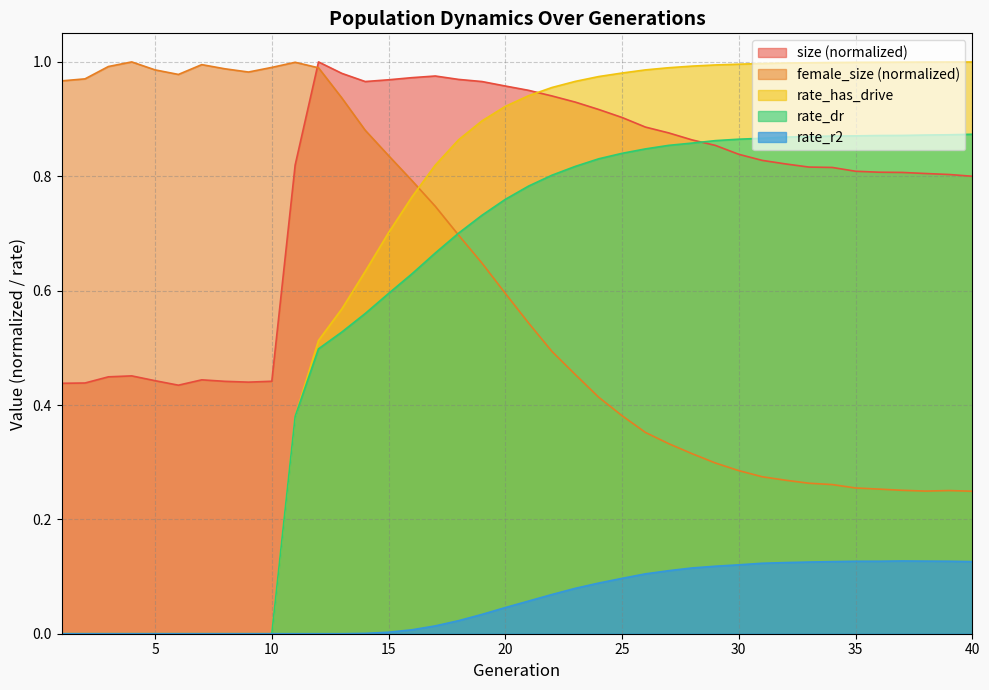

How many lines are shown in the chart?

5